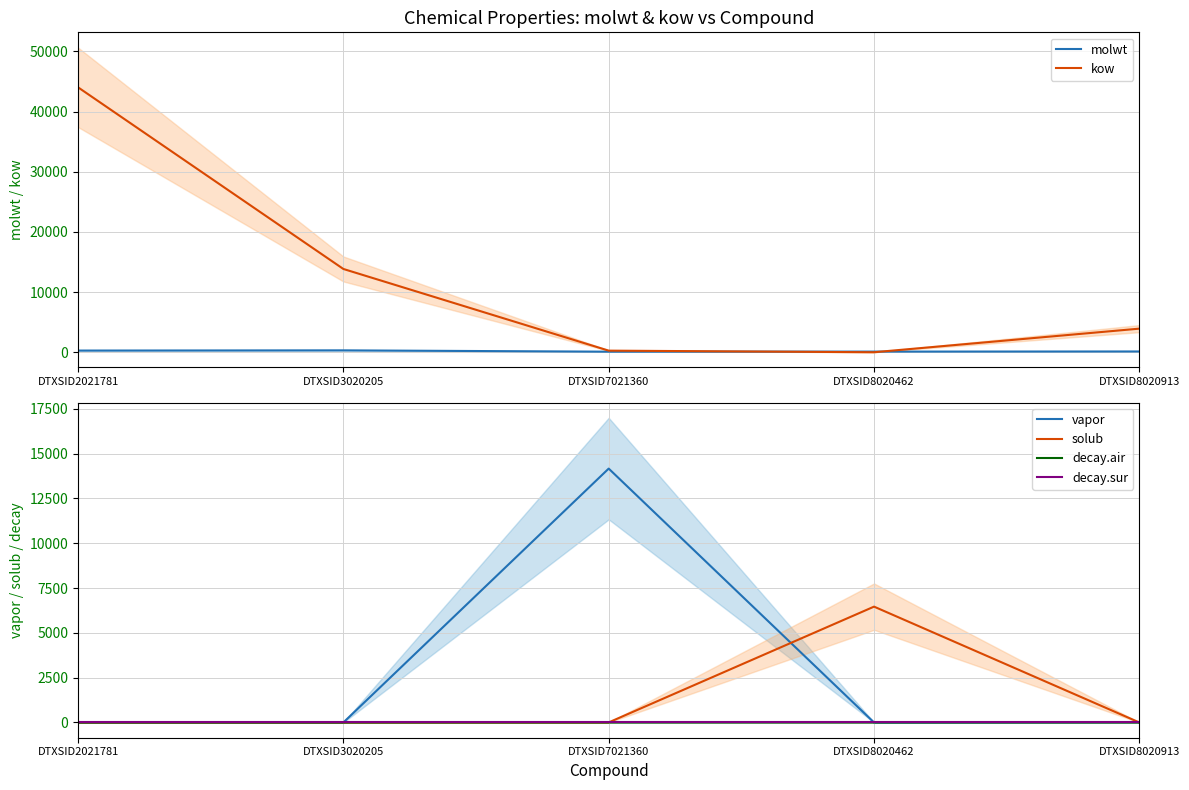

Reading left to right, list all the values displayed in this chart.

molwt: 278.4	312.4	92.1	106.1	128.2
kow: 44022.1	13836.5	265.3	0.1	3921.4
vapor: 0.0	0.0	14159.5	0.2	20.4
solub: 0.0	0.0	4.0	6461.3	0.1
decay.air: 0.8	0.3	0.3	1.3	1.1
decay.sur: 0.0	0.0	0.0	0.0	0.0